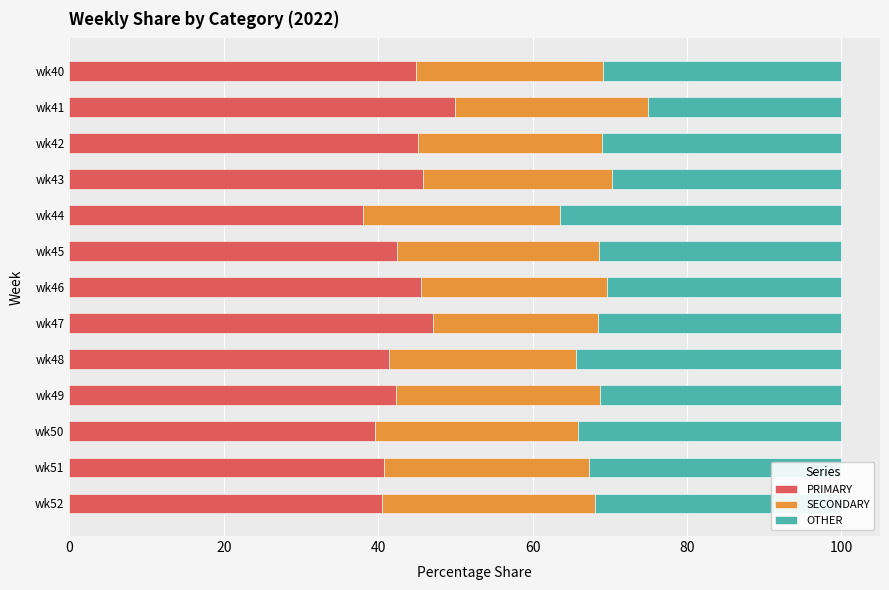

What is the highest value of the PRIMARY series?

50.0